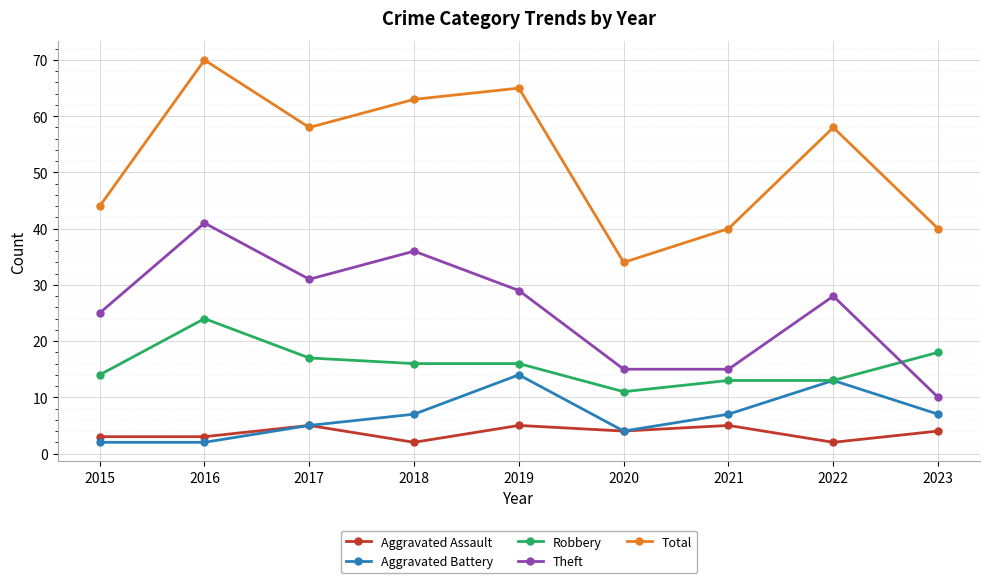

At which label does Robbery first exceed 16?

2016